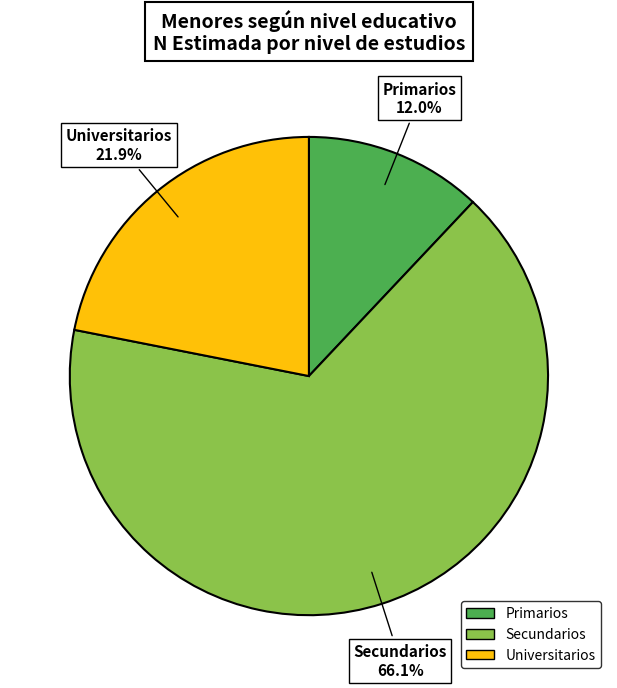

Rank the categories by value from highest to lowest.

Secundarios, Universitarios, Primarios